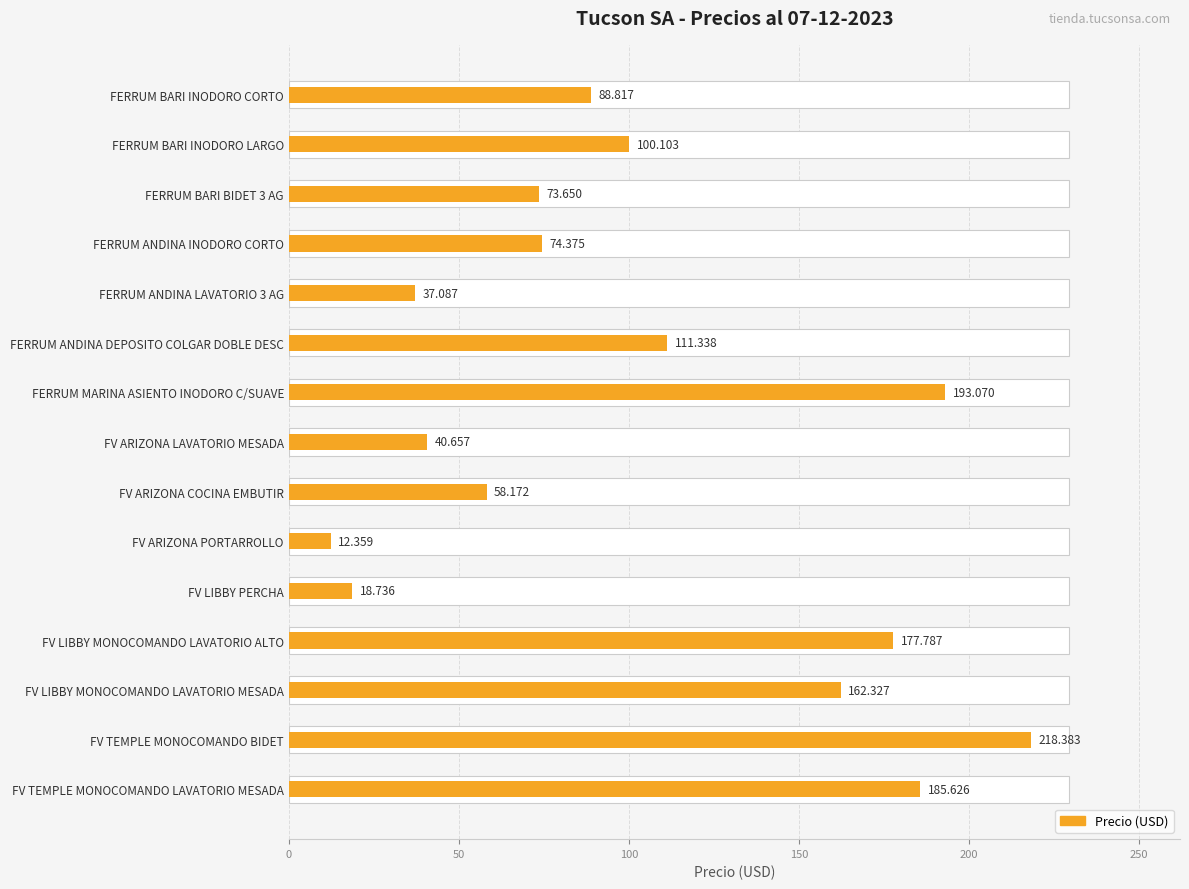

What is the value of the 15th bar from the left?

185.6